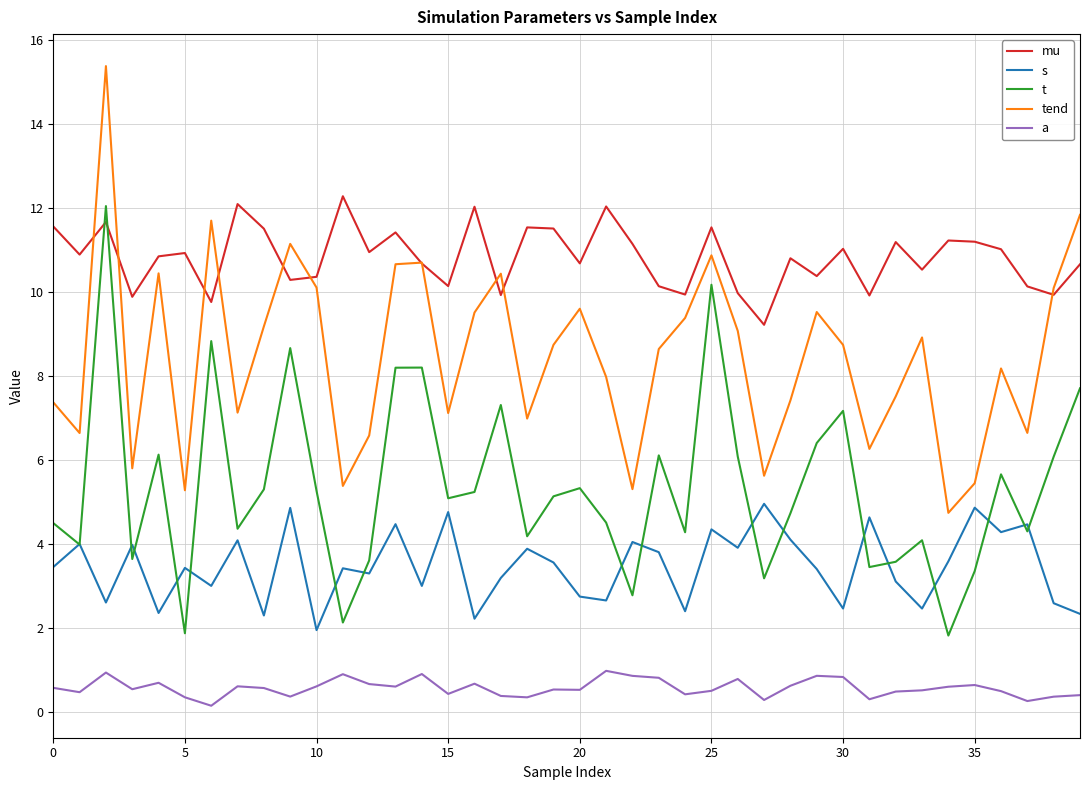

How many lines are shown in the chart?

5